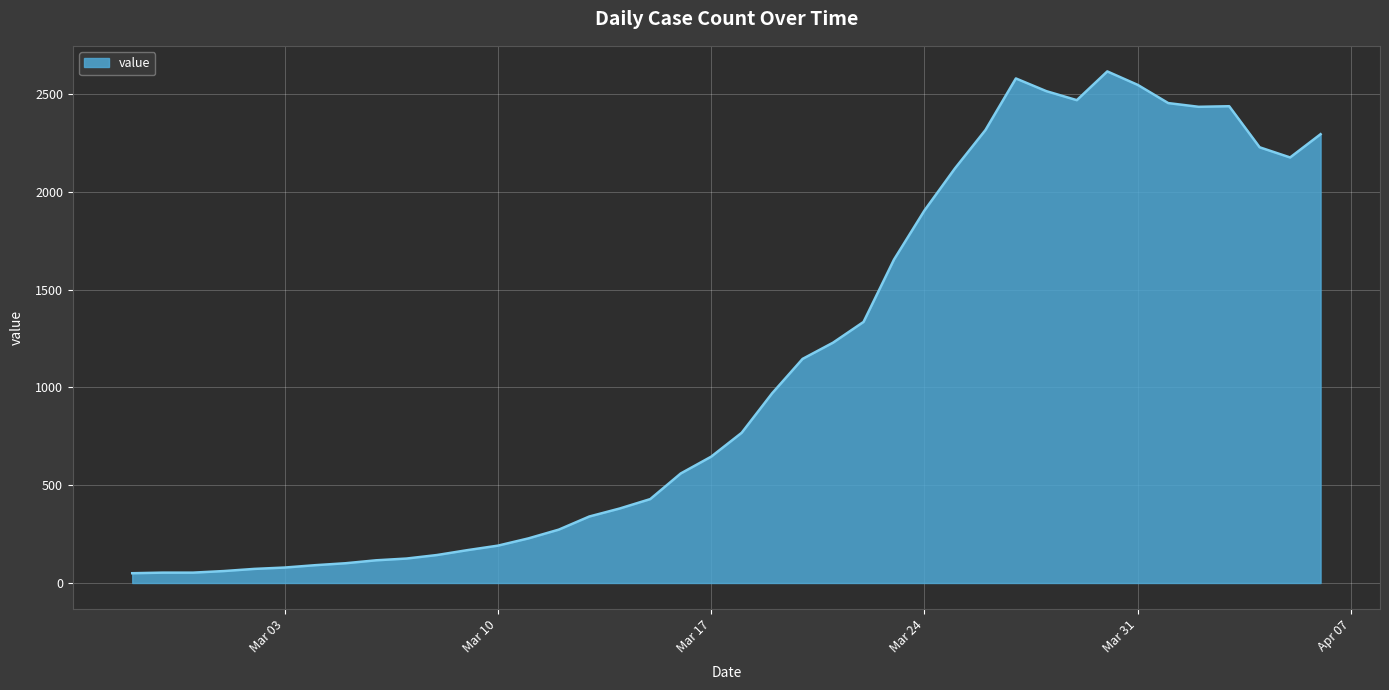

What is the difference between the maximum and minimum values?

2566